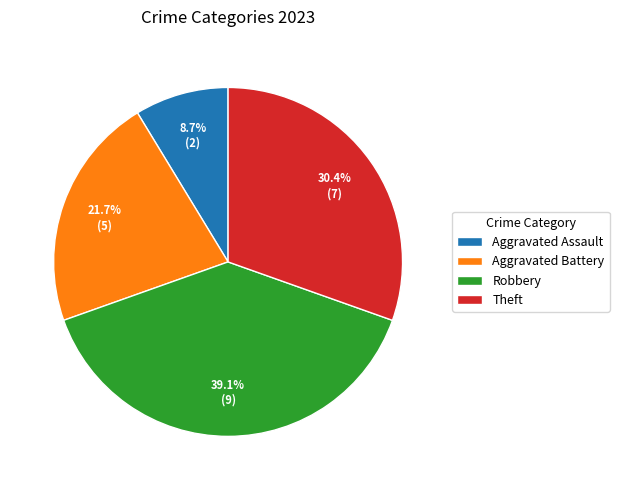

Which has a higher value, Theft or Robbery?

Robbery